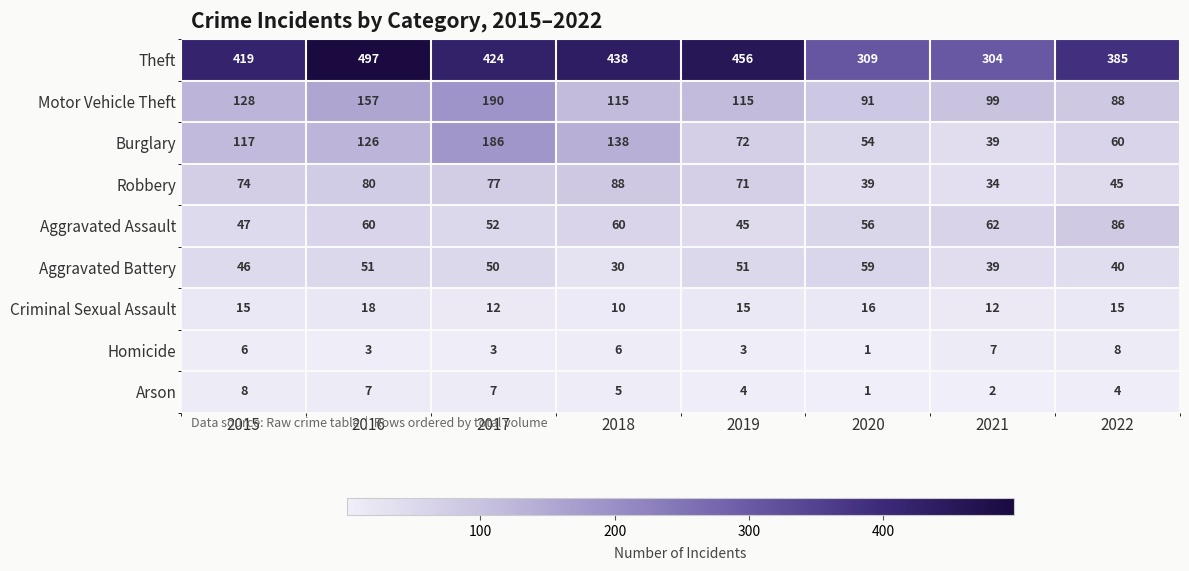

The value of Aggravated Battery at 2016 is 51. True or false?

True